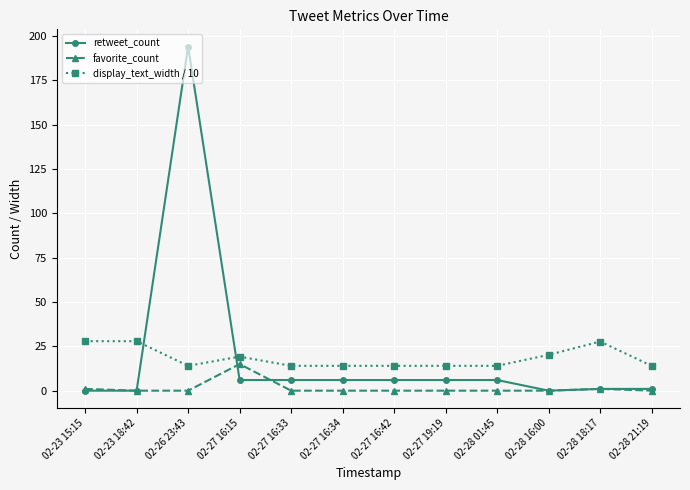

What is the lowest value of the display_text_width / 10 series?

14.0